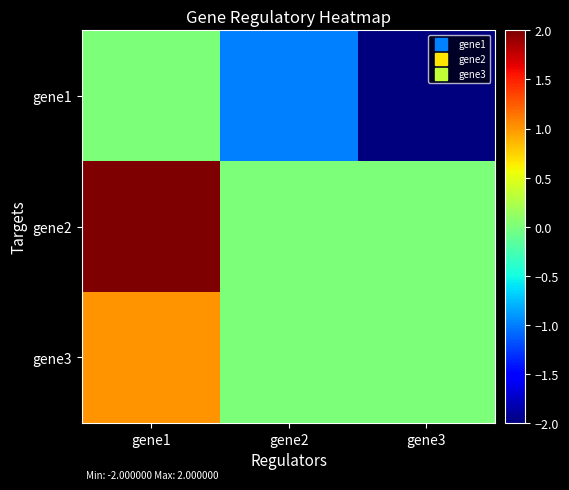

Reading left to right, extract all data points from this chart.

gene1: gene1=0	gene2=-1	gene3=-2
gene2: gene1=2	gene2=0	gene3=0
gene3: gene1=1	gene2=0	gene3=0